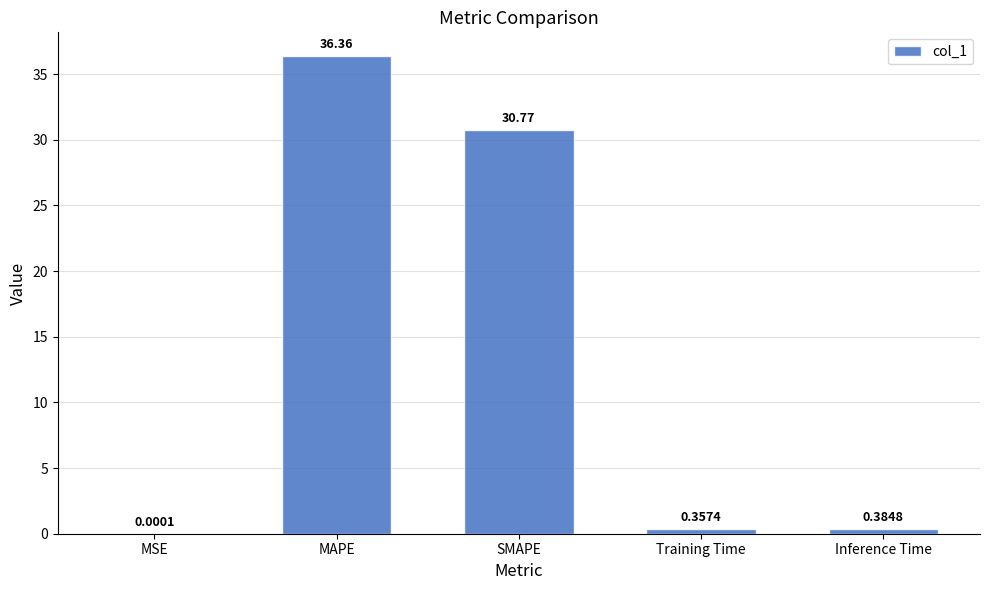

Between Inference Time and Training Time, which is larger?

Inference Time